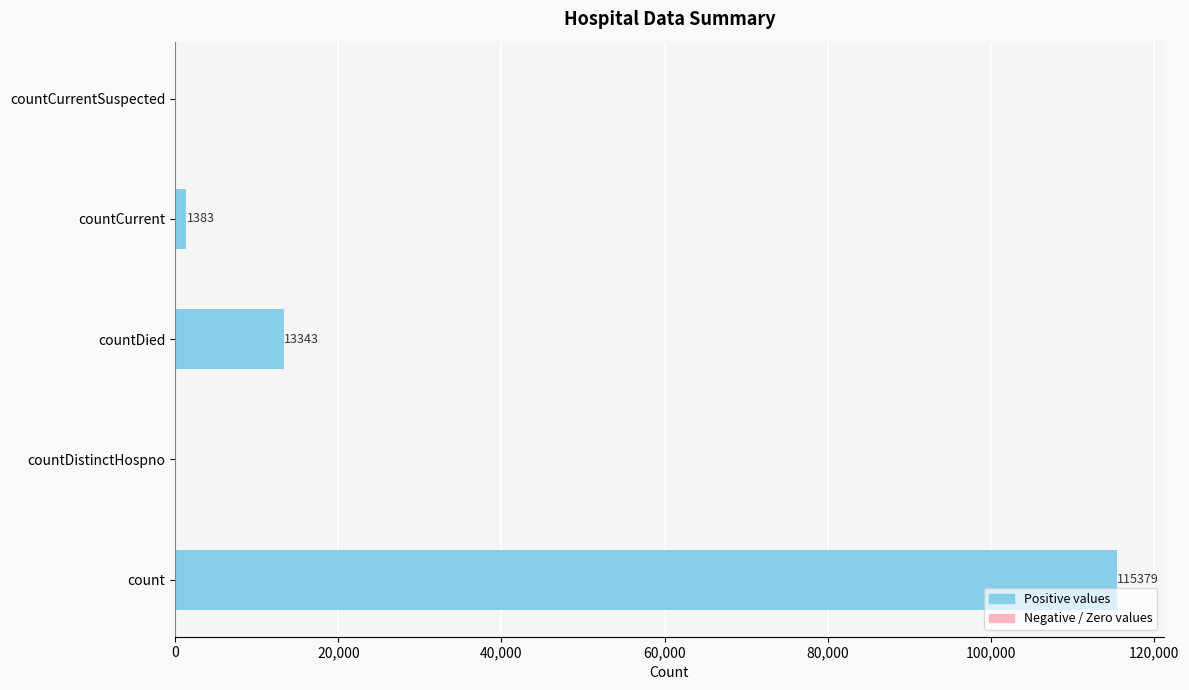

What is the change in value from countDistinctHospno to countCurrent?

+1383